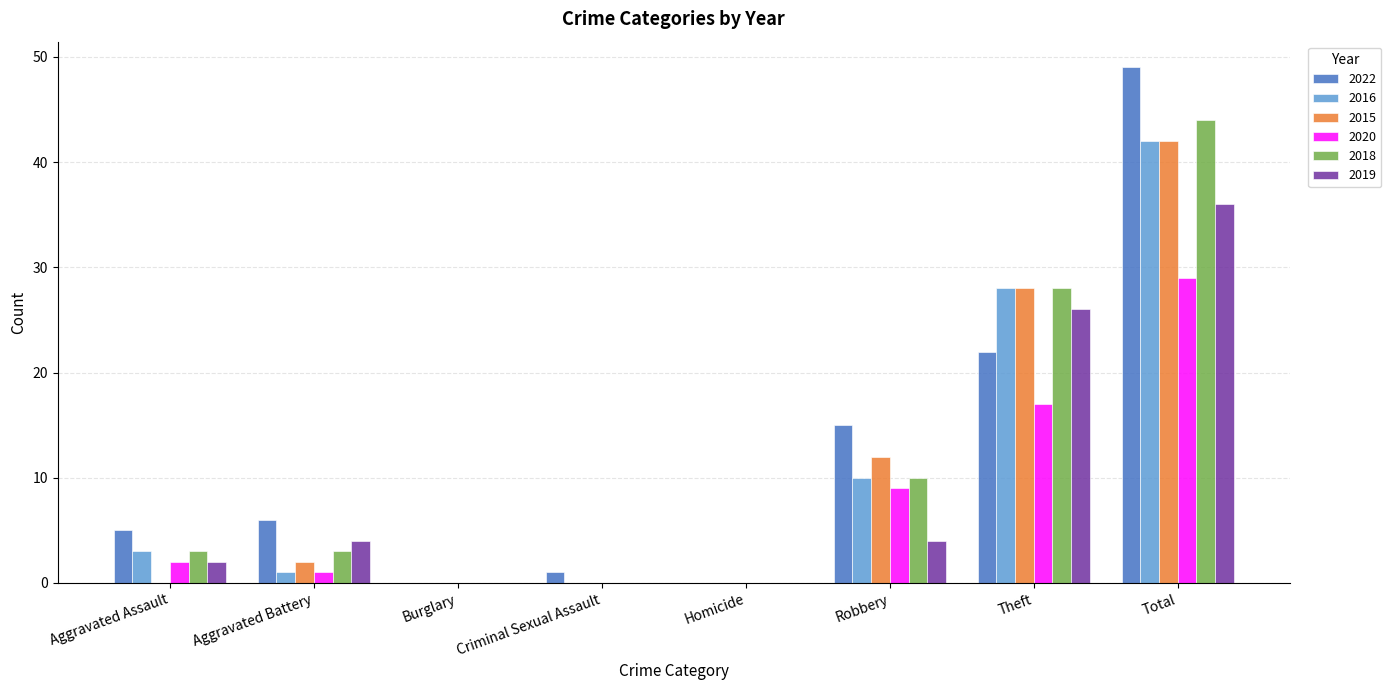

The 2018 series shows 28 at Criminal Sexual Assault. True or false?

False